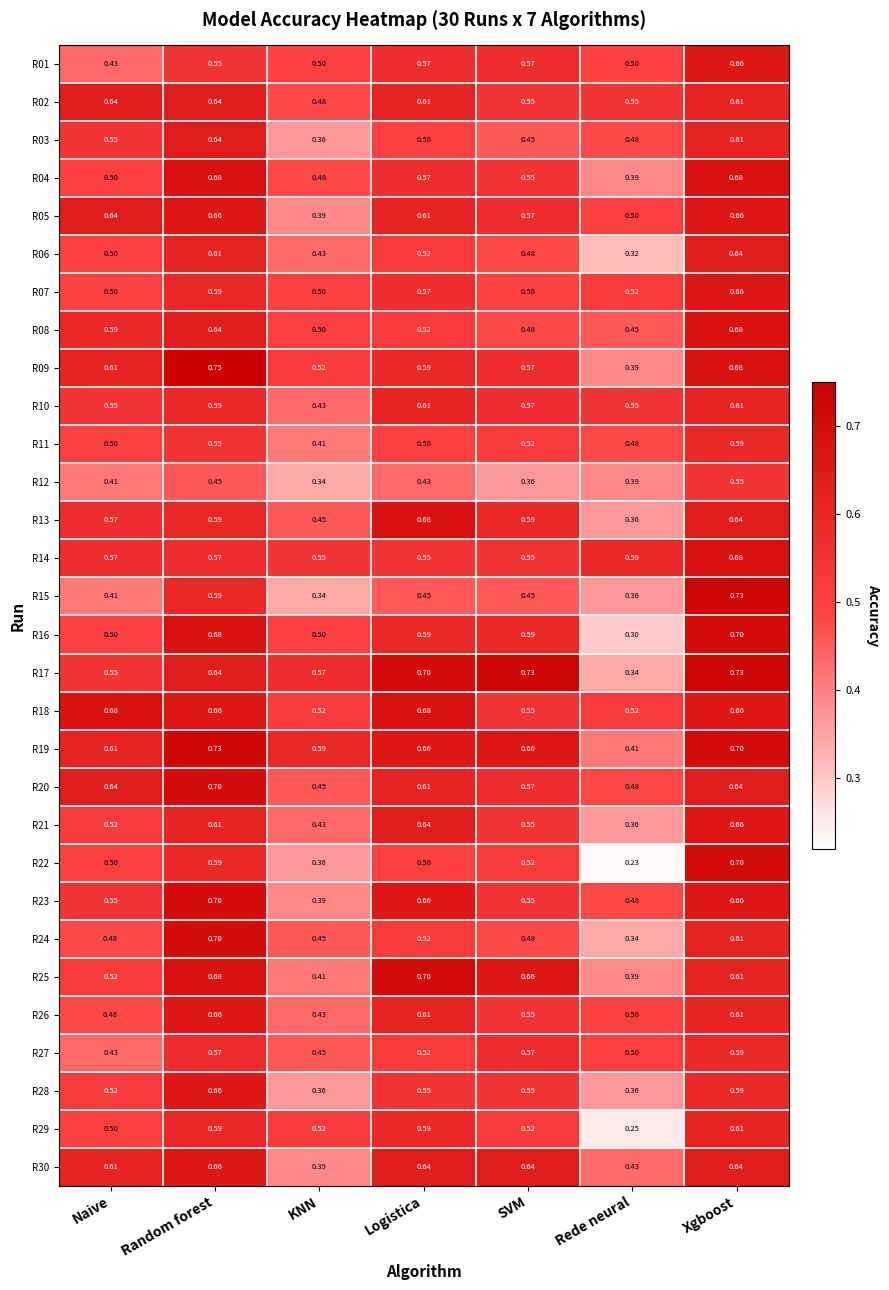

At which label does R13 reach its peak?

Logistica